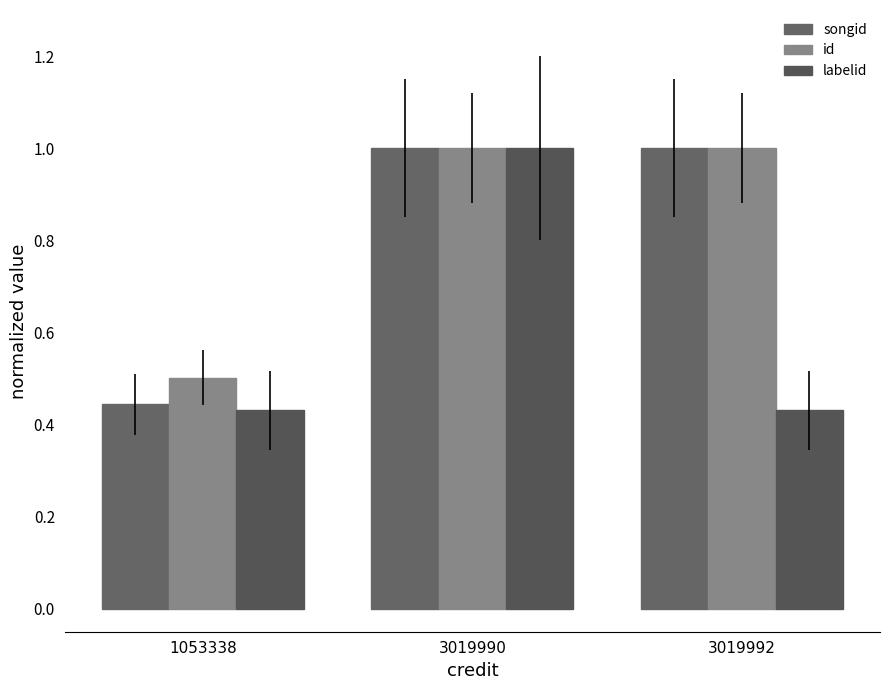

How many data points in id are less than 1?

1